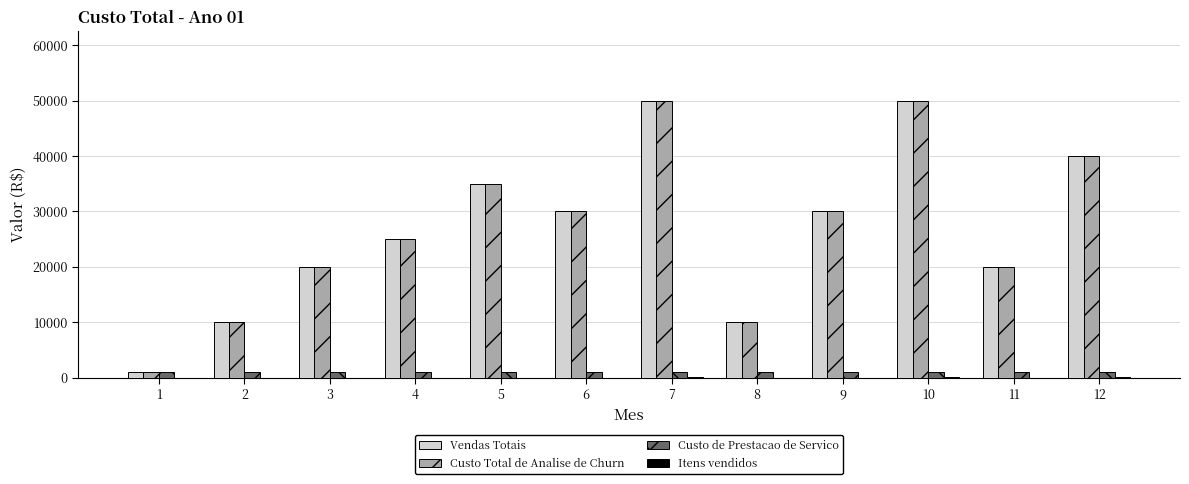

The Vendas Totais series shows 17031 at 5. True or false?

False